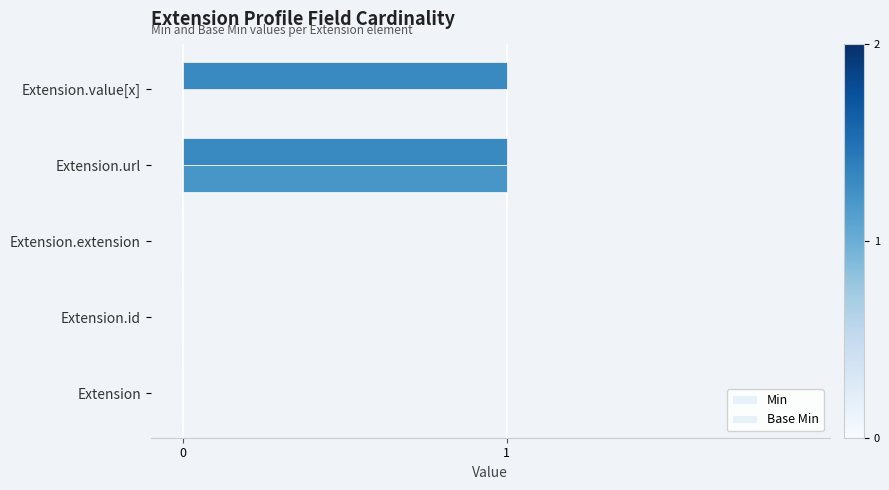

At how many categories does at least one series exceed 0?

2